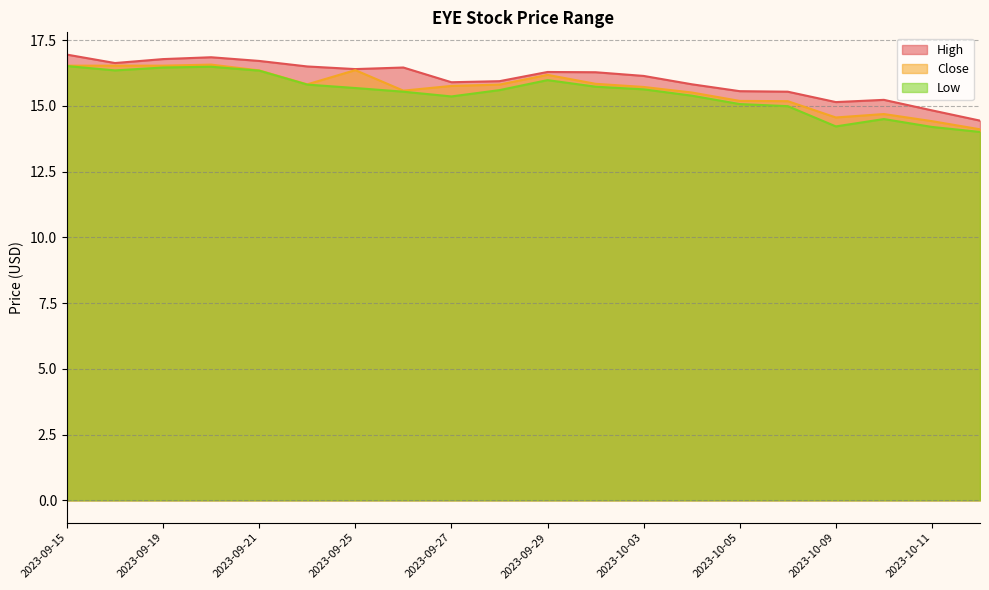

What is the average value of the High series?

16.0